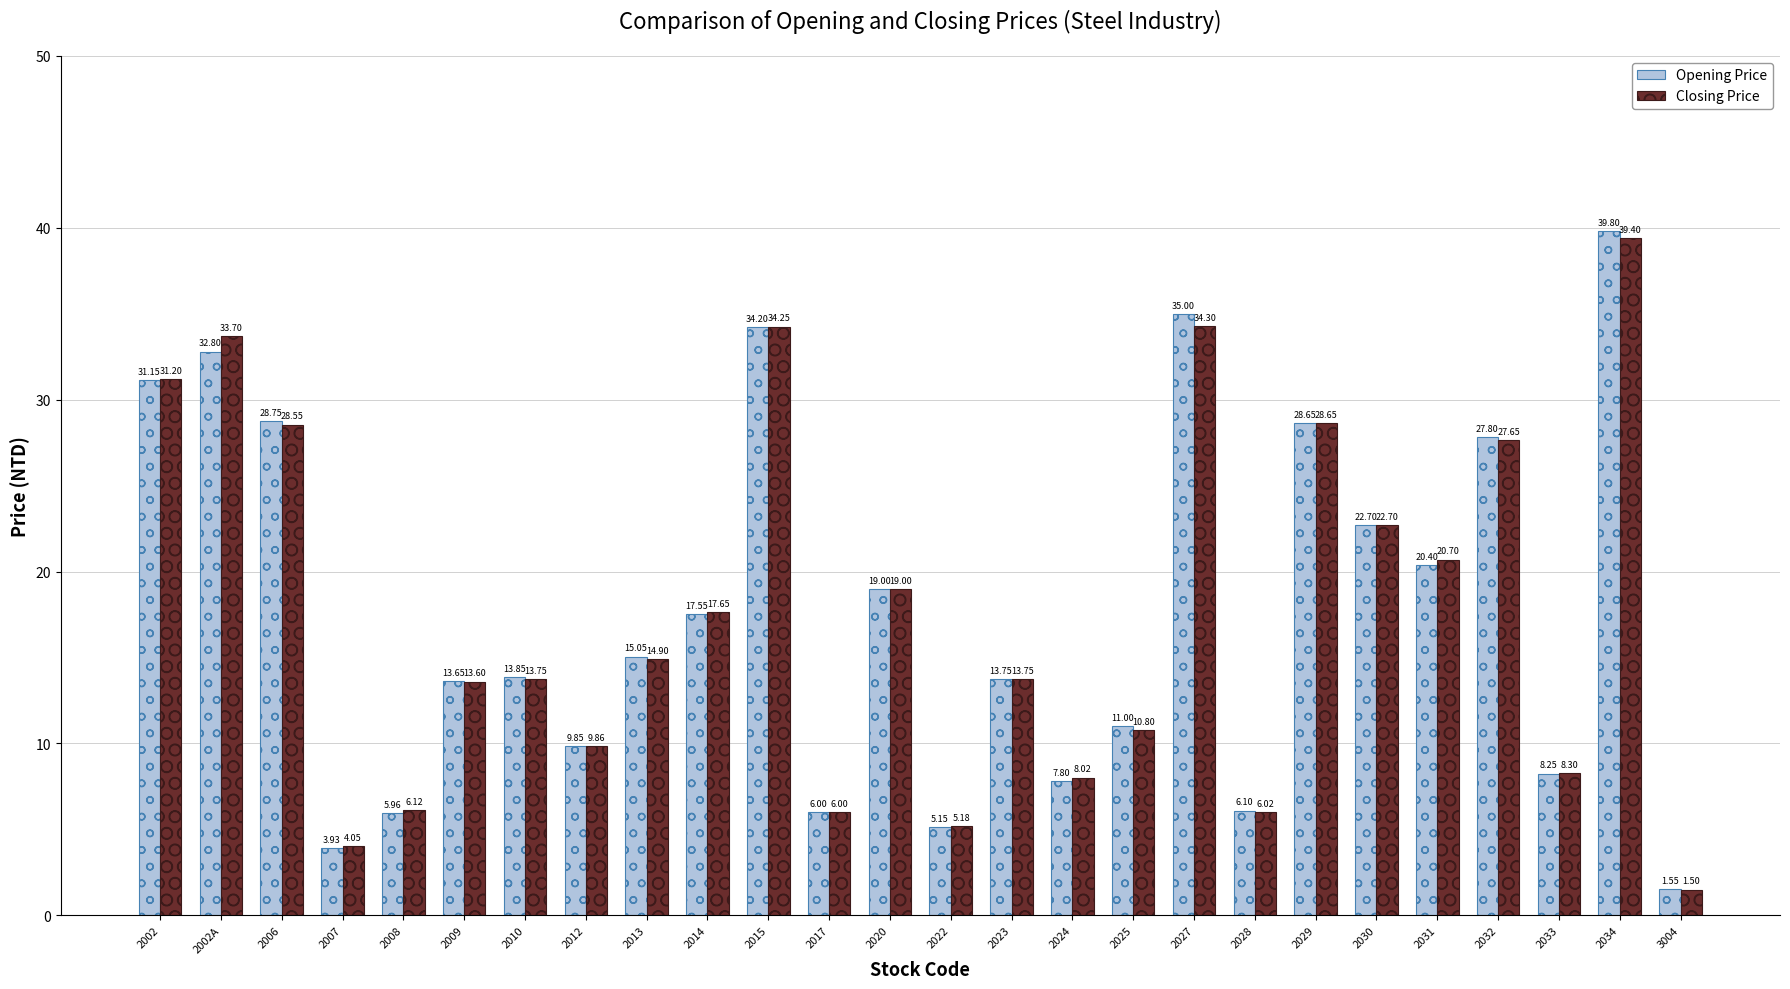

At which category does the chart reach its minimum across all series?

3004